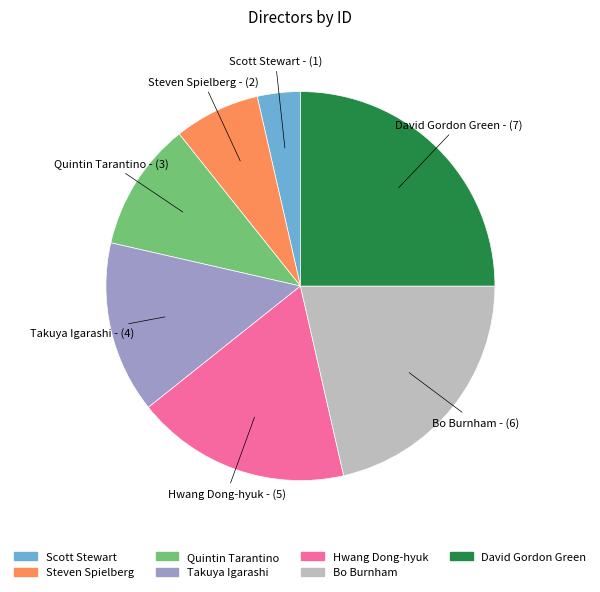

Rank the categories by value from lowest to highest.

Scott Stewart, Steven Spielberg, Quintin Tarantino, Takuya Igarashi, Hwang Dong-hyuk, Bo Burnham, David Gordon Green